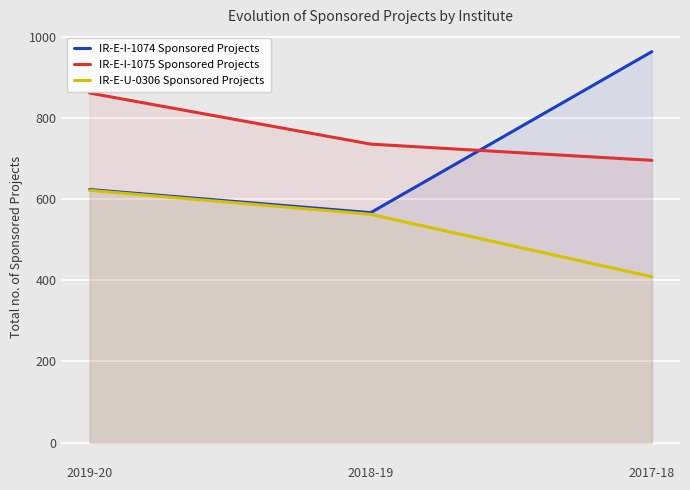

How many data points in IR-E-U-0306 Sponsored Projects are less than 563?

1